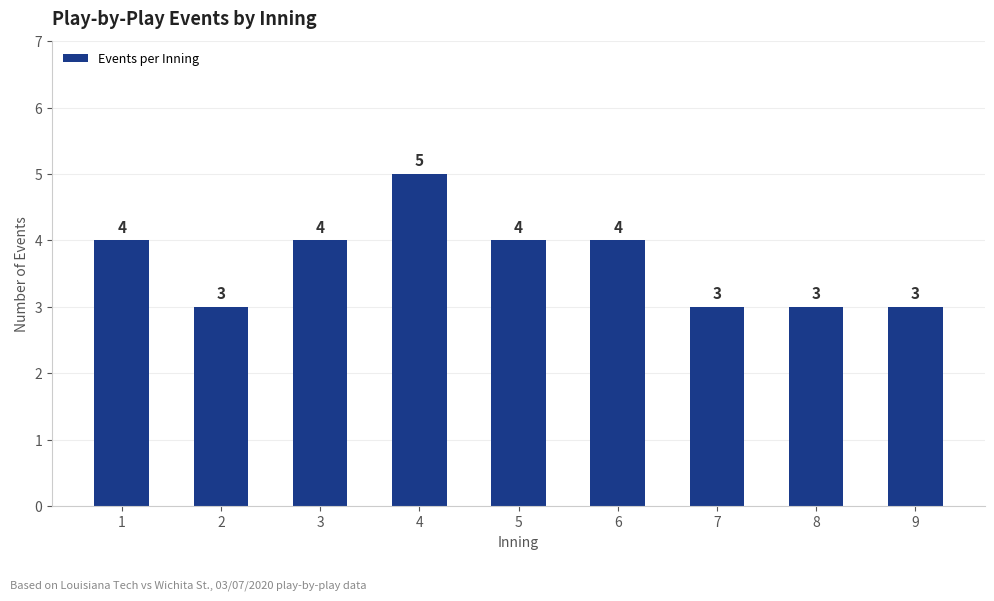

Reading right to left, list all the values displayed in this chart.

3	3	3	4	4	5	4	3	4